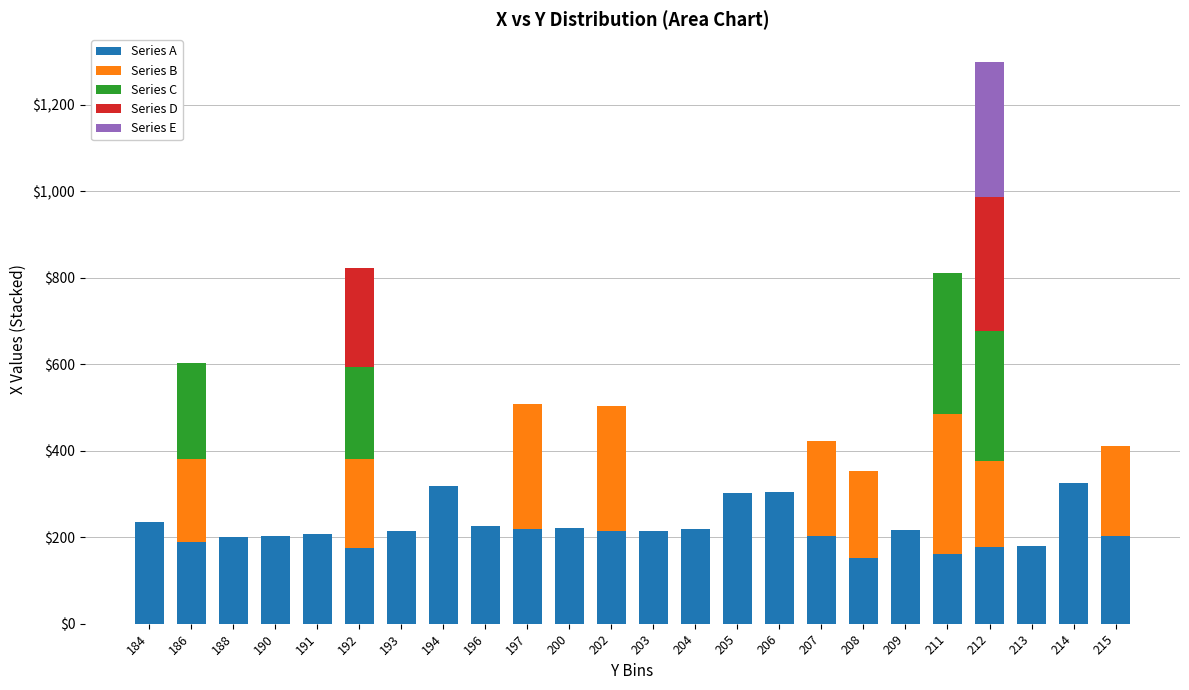

Are the bars horizontal?

No